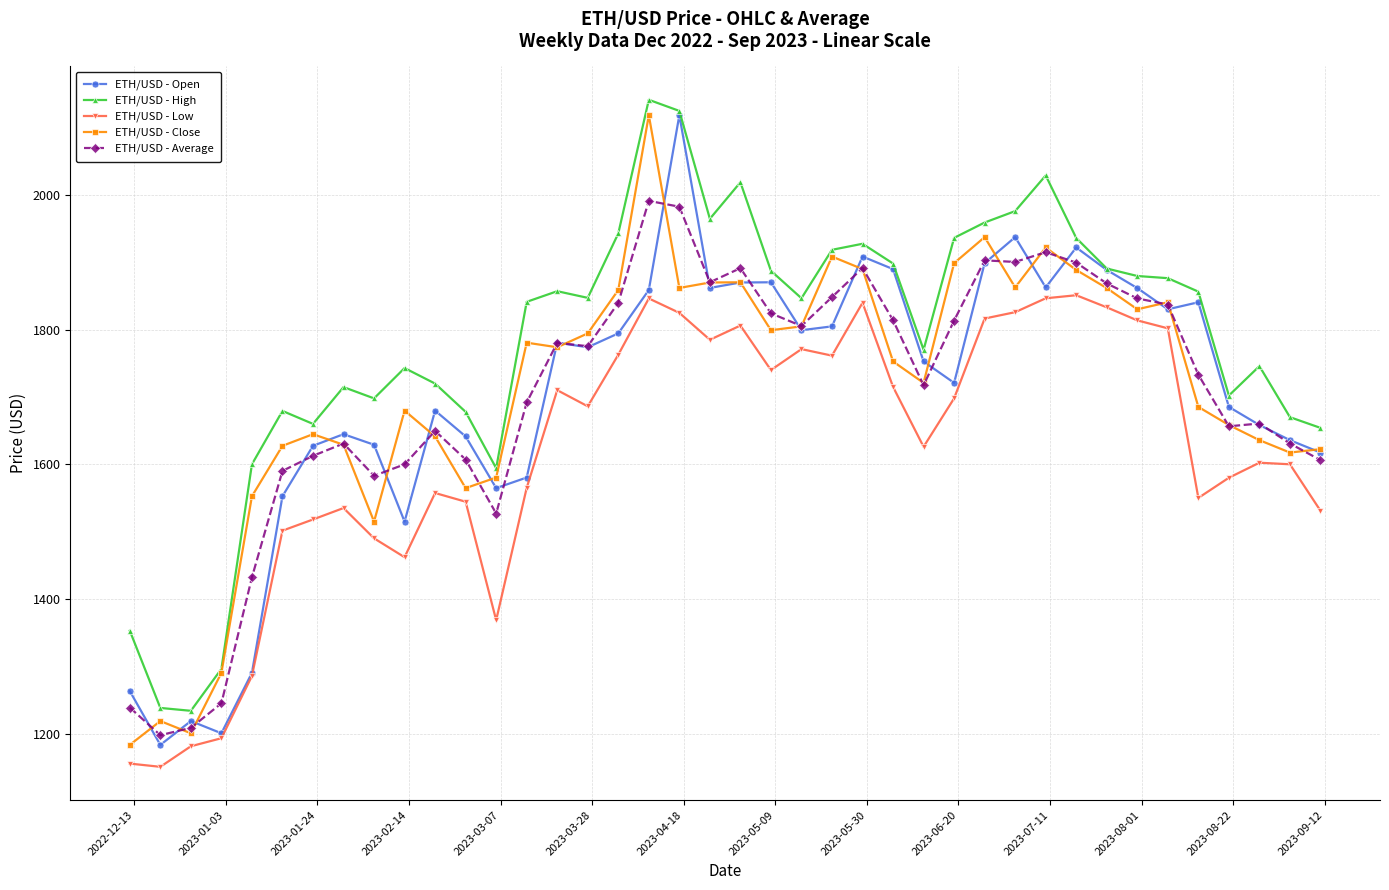

What is the value of the ETH/USD - Low point at the 24th from the left?

1761.4